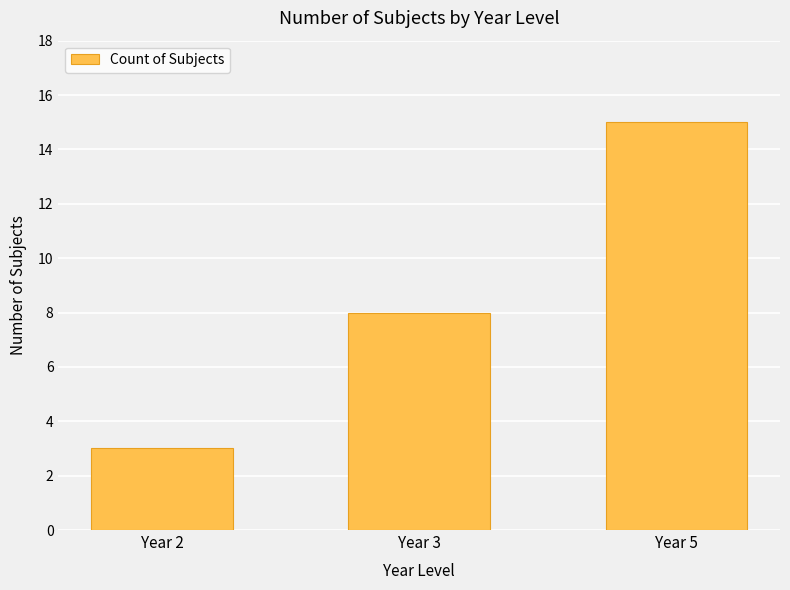

List the labels in order of value, smallest first.

Year 2, Year 3, Year 5